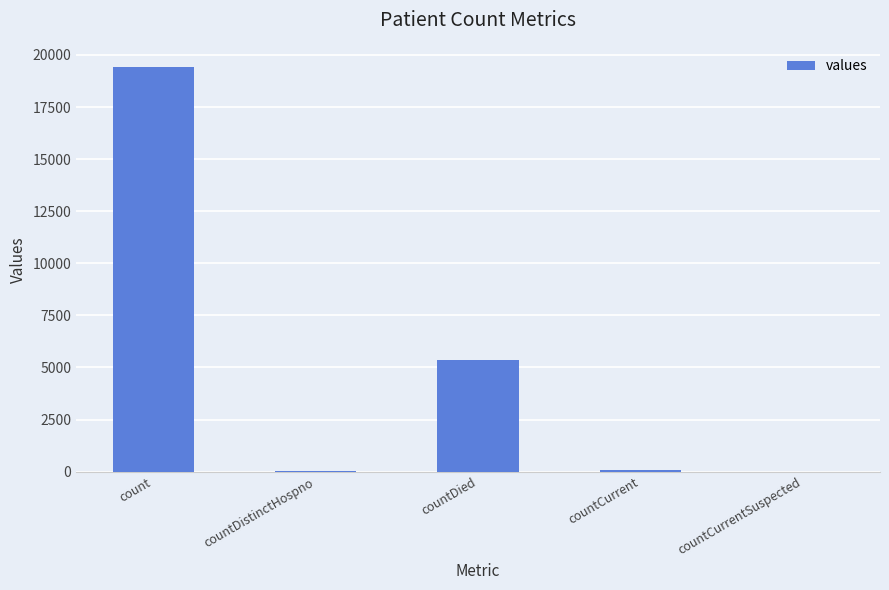

Which has a higher value, countCurrent or count?

count